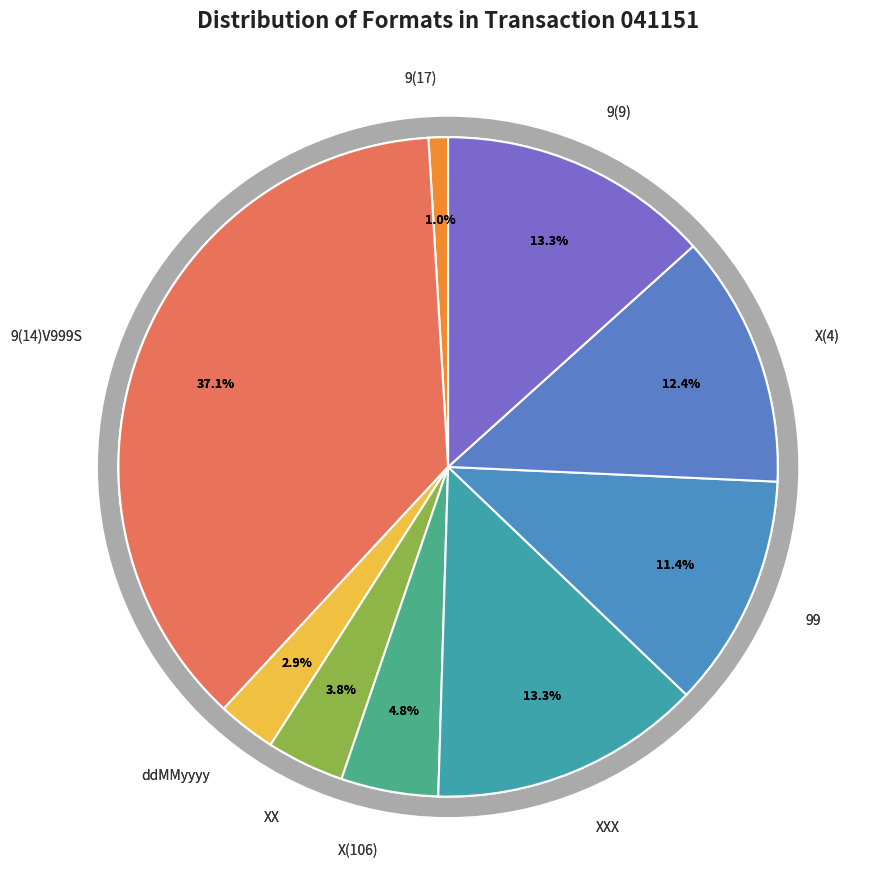

Is ddMMyyyy the majority of the pie?

No